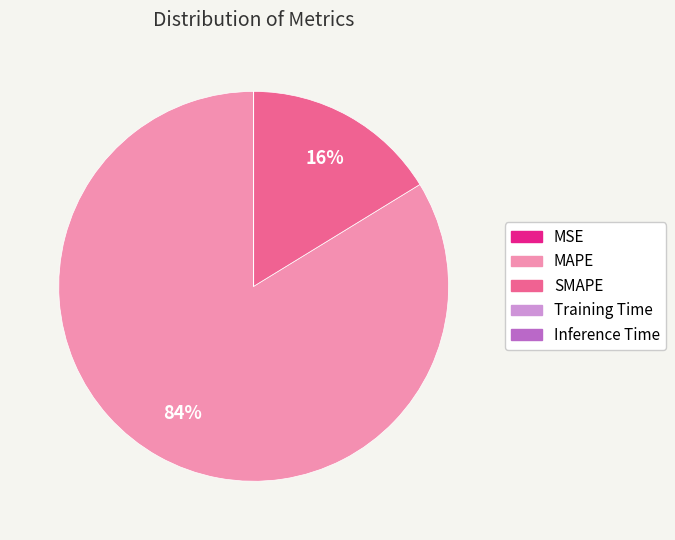

Which slice represents more than half of the pie?

MAPE